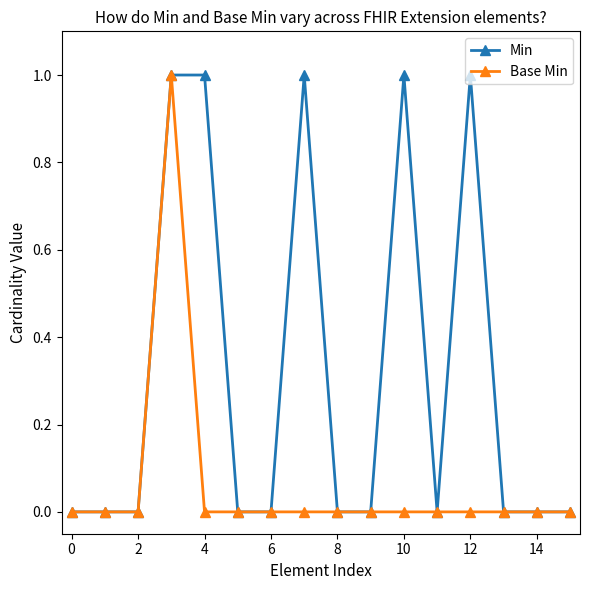

How many distinct data groups are displayed?

2